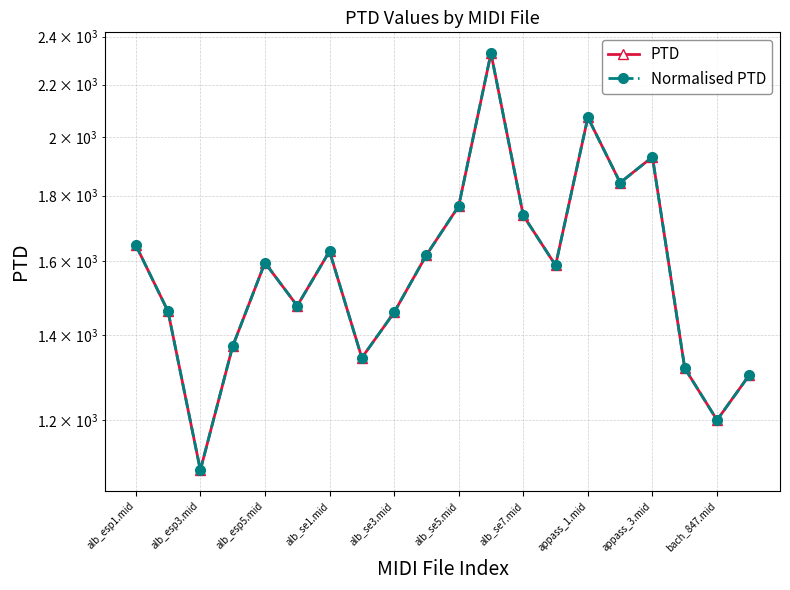

Where is Normalised PTD nearest to the value 1712?

alb_se7.mid